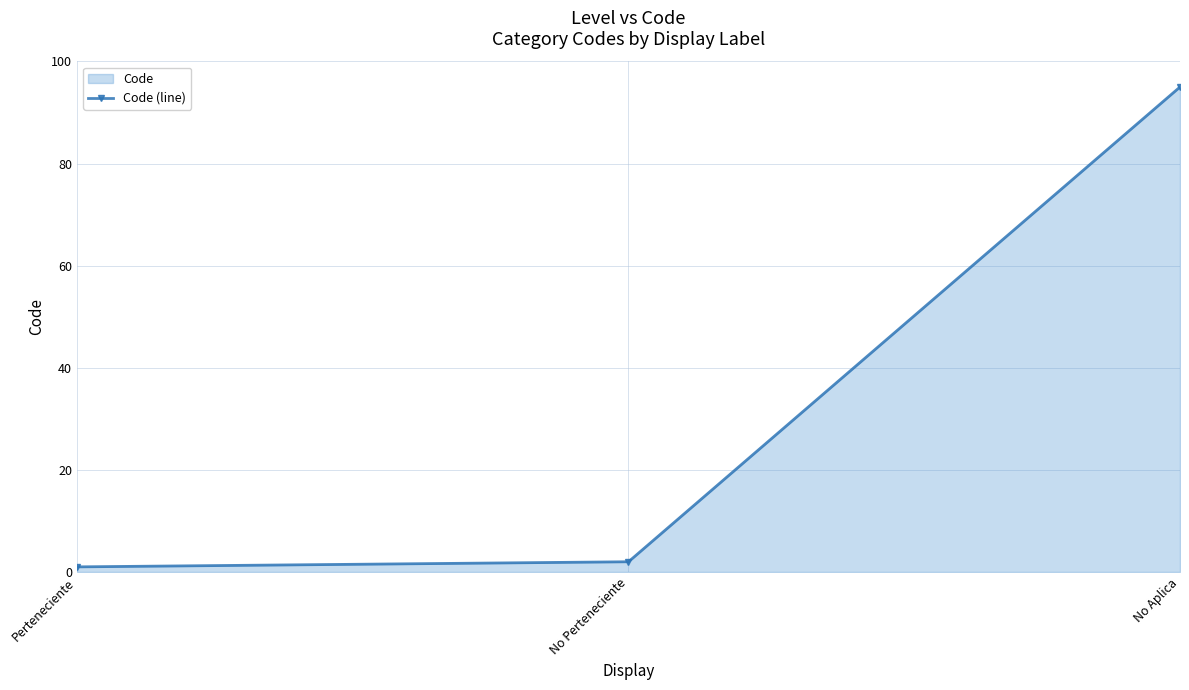

Which category has the lowest value across all series?

Perteneciente